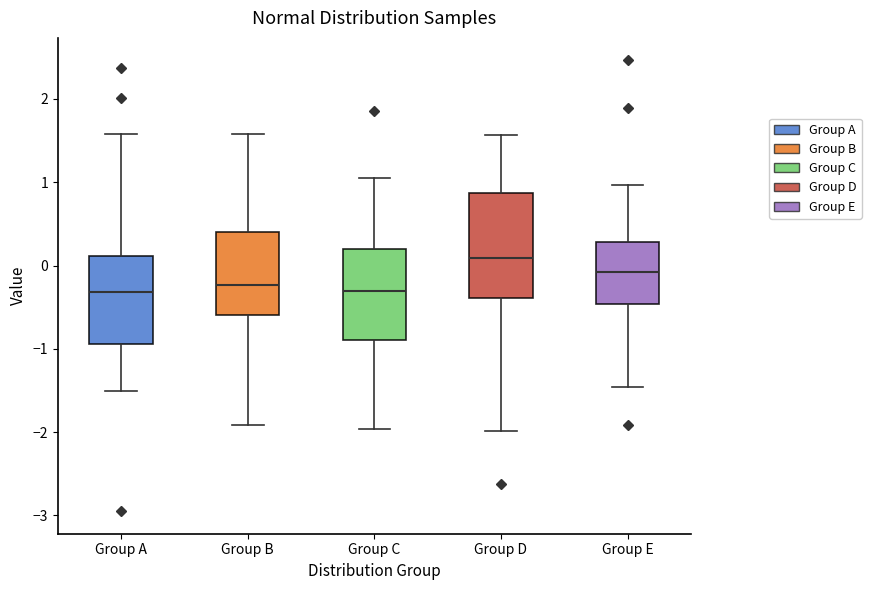

Comparing the boxes themselves (not the whiskers), which one is the tallest?

Group D